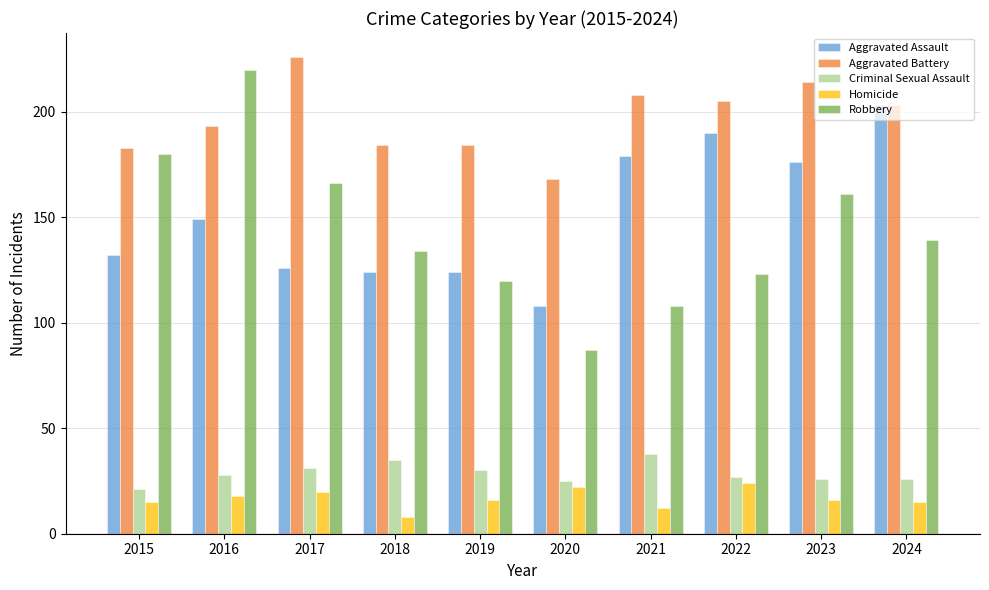

Reading left to right, list all the values displayed in this chart.

Aggravated Assault: 2015=132	2016=149	2017=126	2018=124	2019=124	2020=108	2021=179	2022=190	2023=176	2024=203
Aggravated Battery: 2015=183	2016=193	2017=226	2018=184	2019=184	2020=168	2021=208	2022=205	2023=214	2024=203
Criminal Sexual Assault: 2015=21	2016=28	2017=31	2018=35	2019=30	2020=25	2021=38	2022=27	2023=26	2024=26
Homicide: 2015=15	2016=18	2017=20	2018=8	2019=16	2020=22	2021=12	2022=24	2023=16	2024=15
Robbery: 2015=180	2016=220	2017=166	2018=134	2019=120	2020=87	2021=108	2022=123	2023=161	2024=139